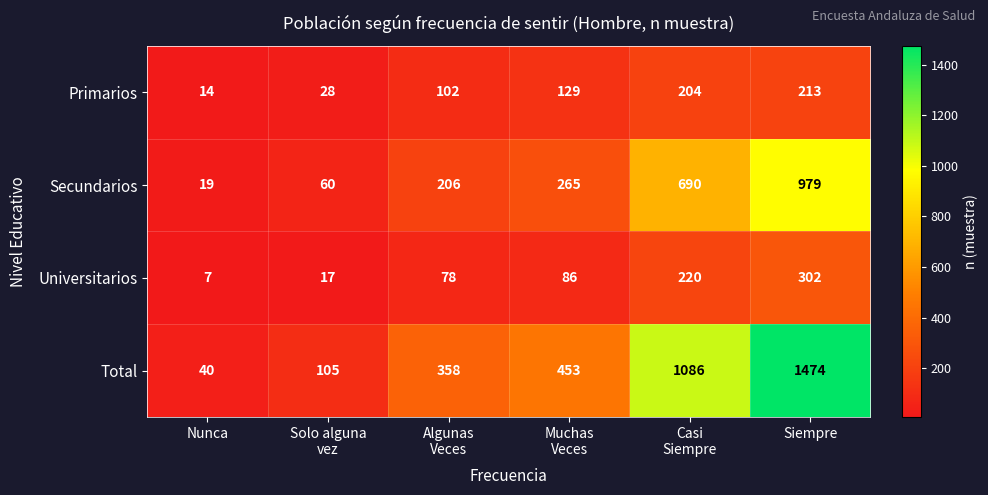

At how many categories does at least one series exceed 368?

3